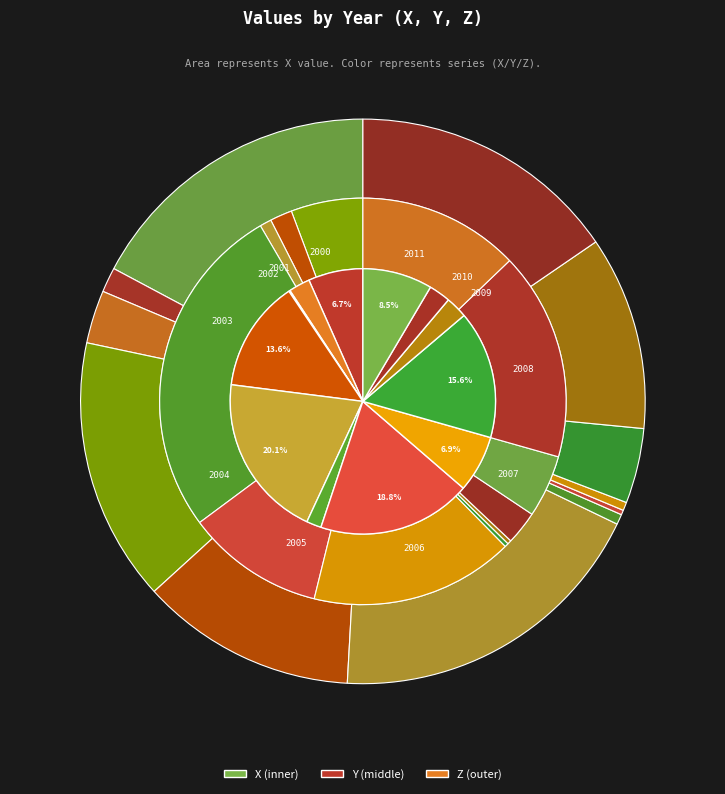

Combined, what portion of the pie is 2003 and 2001?

16.2%